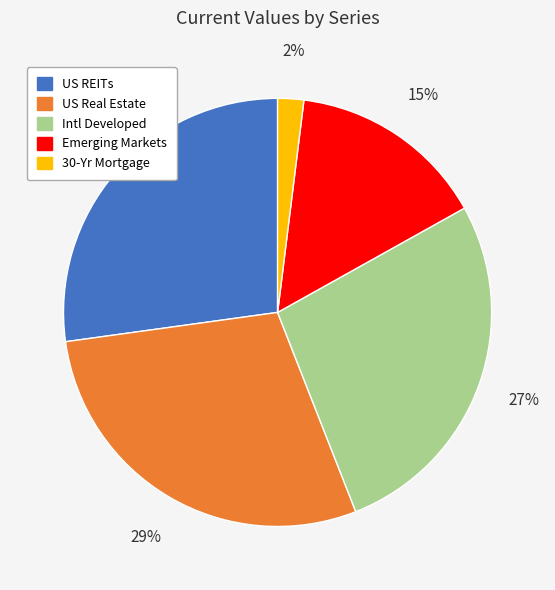

Combined, do Intl Developed and US Real Estate account for over 50%?

Yes